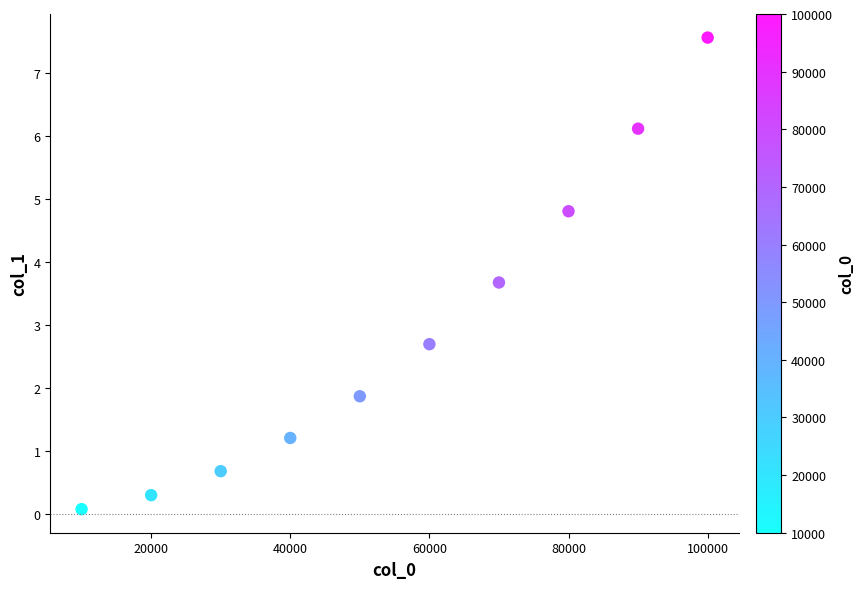

What Y value in the scatter plot is closest to 3?

2.7